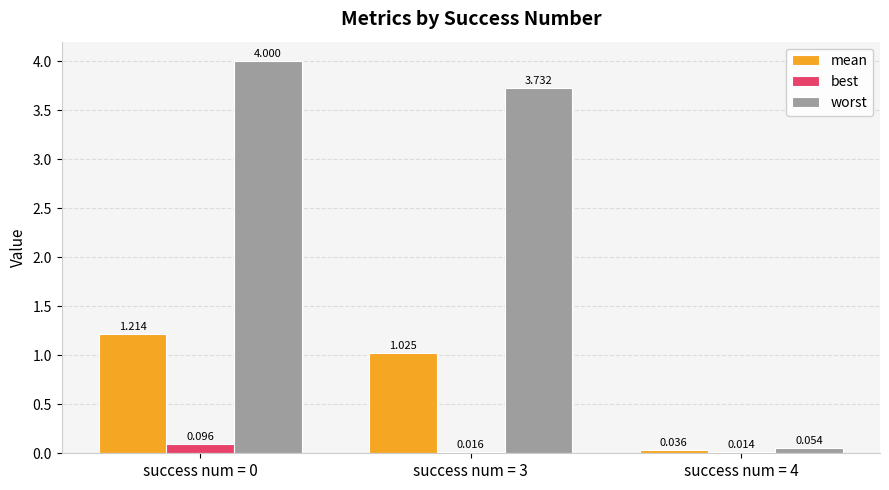

Which series has the largest range (max minus min)?

worst